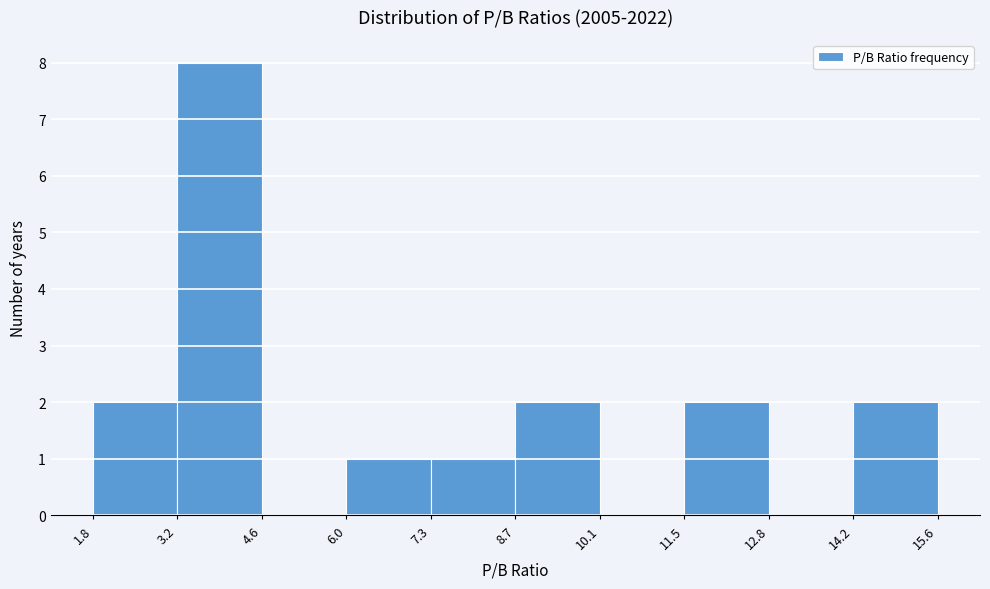

Which range on the x-axis has the tallest bar?

3.2 to 4.6